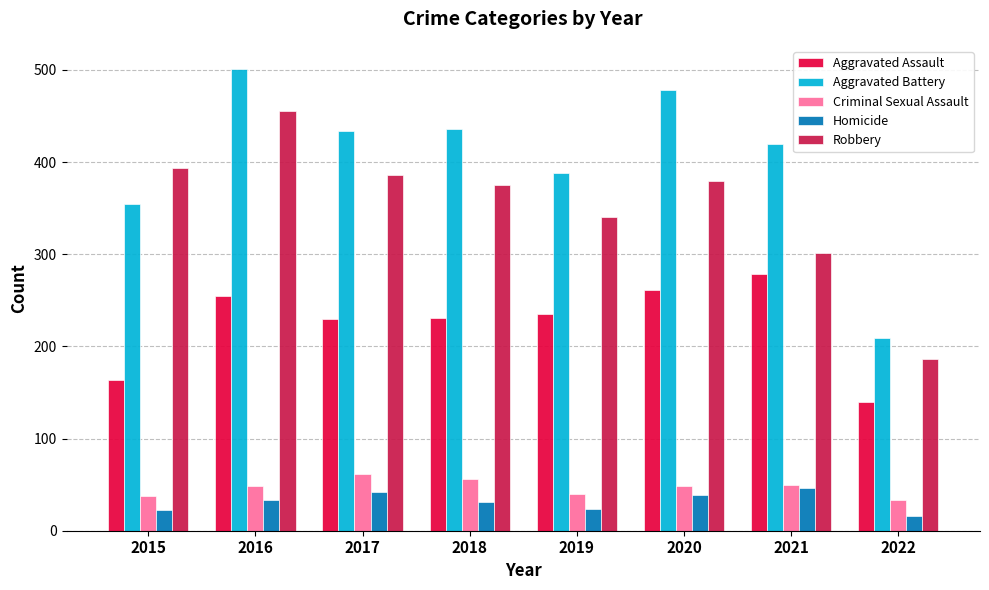

What is the lowest value of the Homicide series?

16